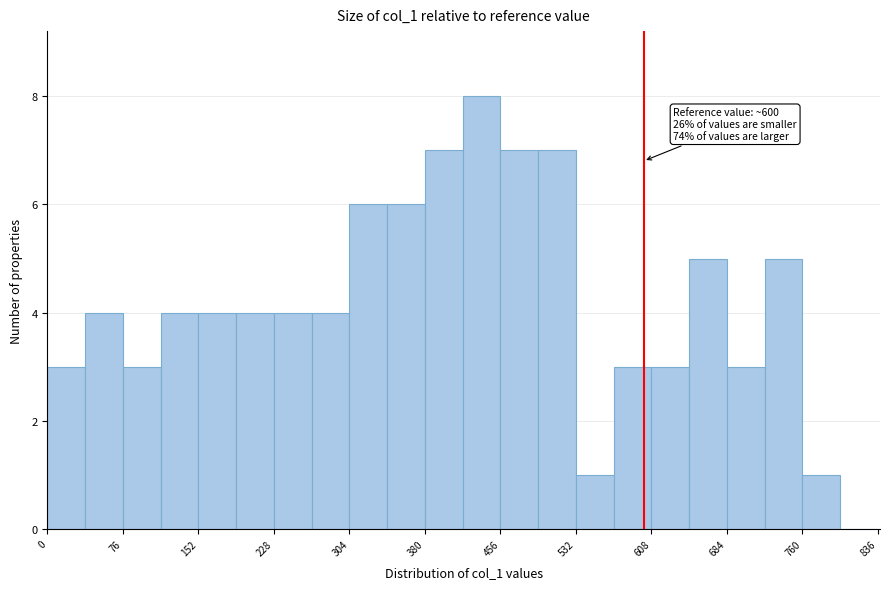

Around what value on the x-axis is the tallest bar? Give the approximate position of its centre, as read against the axis.

440